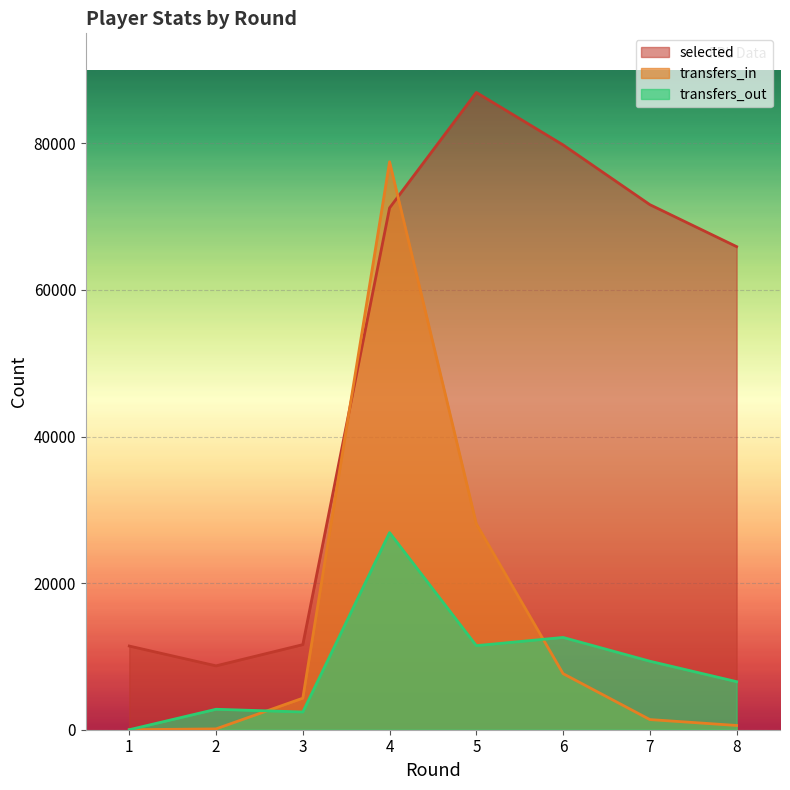

Is it true that transfers_out equals 12588 at 6?

True